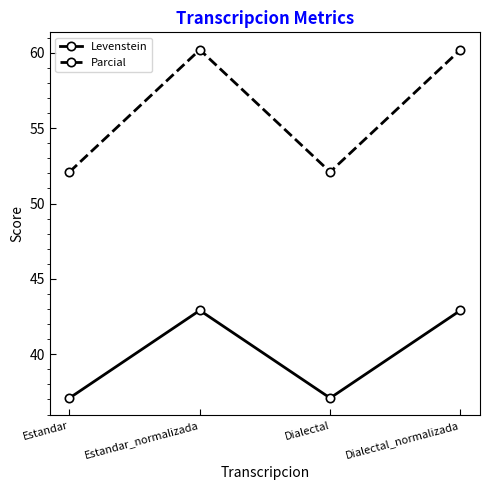

True or false: Parcial and Levenstein intersect in this chart.

False